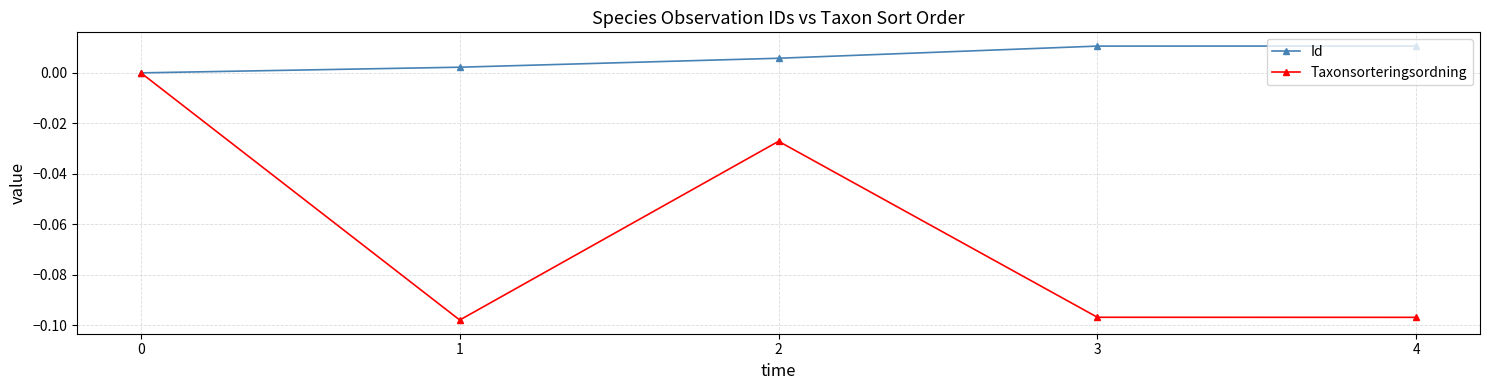

The Id series shows 0.0 at 0. True or false?

True